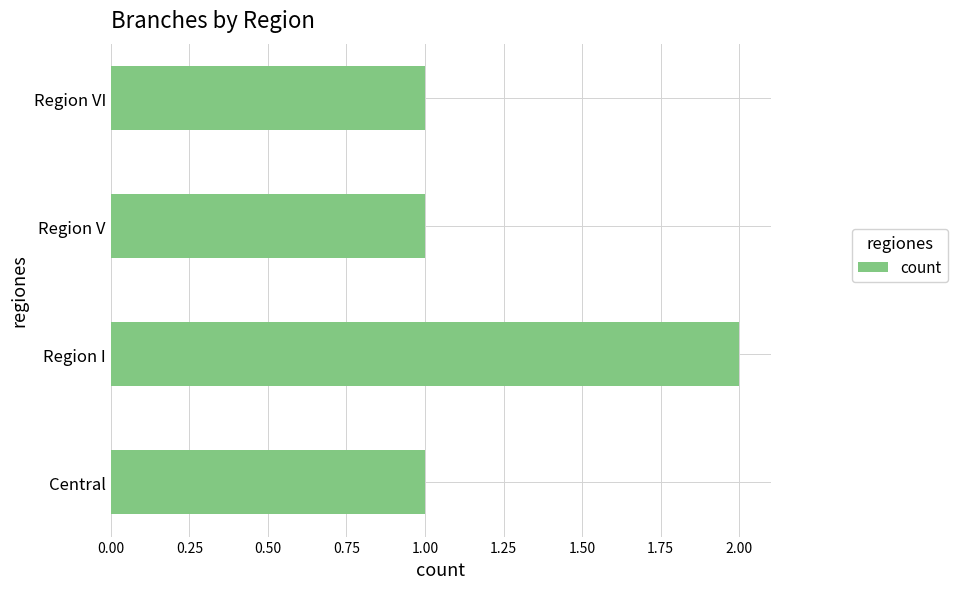

The value at Region V is 1. True or false?

True